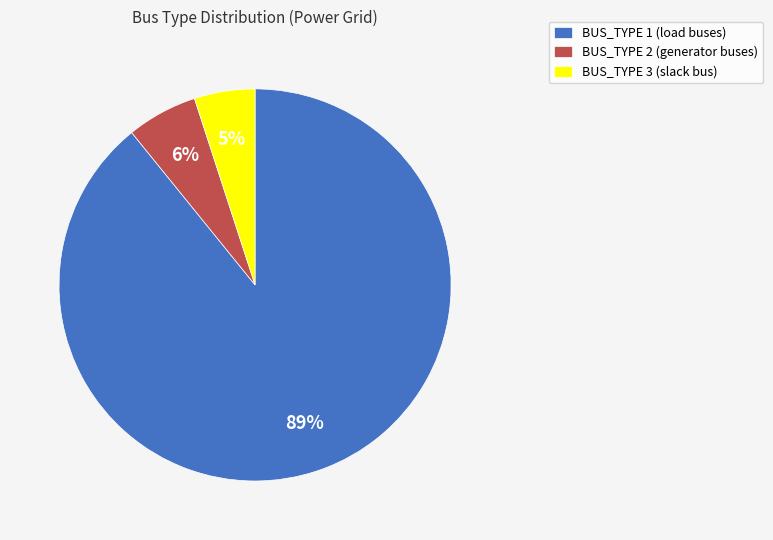

Does BUS_TYPE 3 account for over 50% of the chart?

No